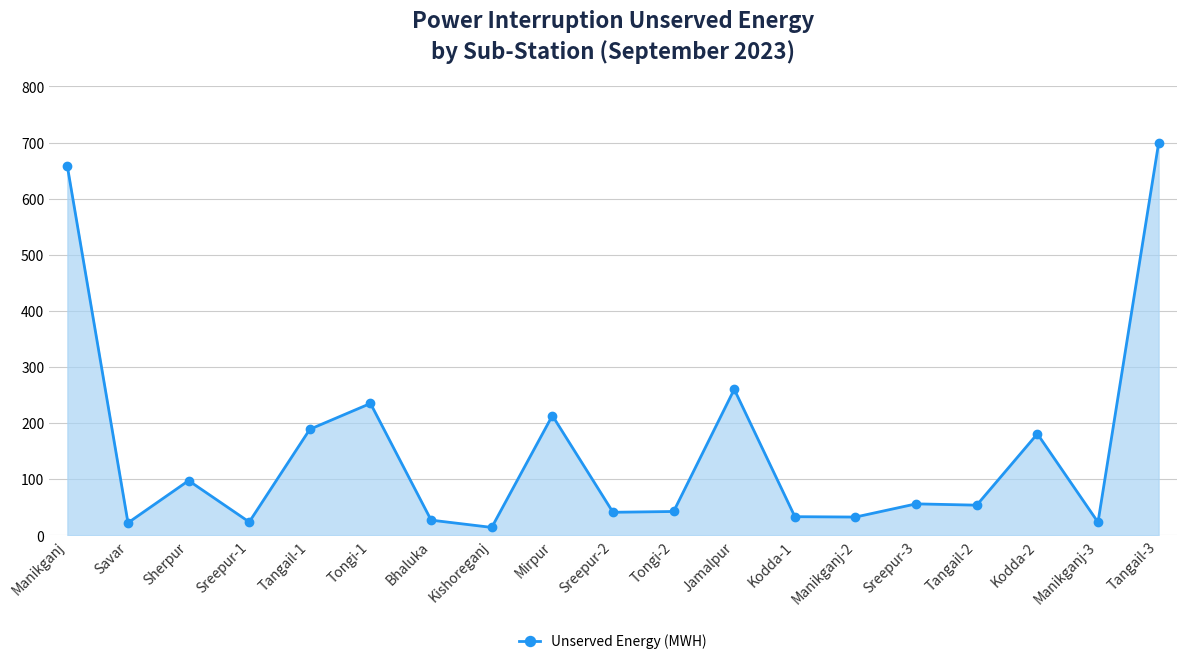

Where does the data first go above 53?

Manikganj